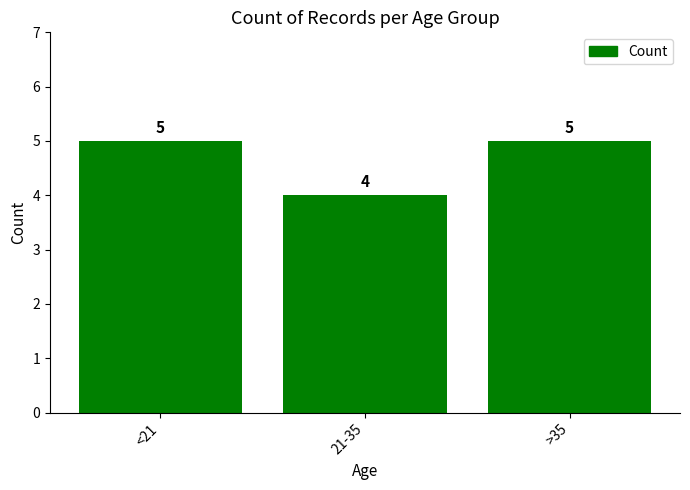

At which label is the value closest to 4?

21-35